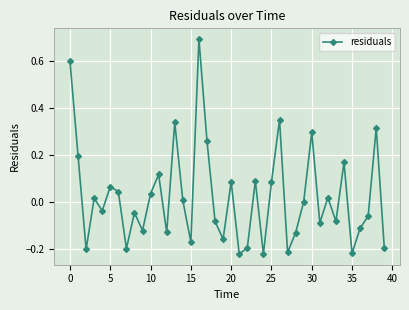

What is the greatest value displayed?

0.7